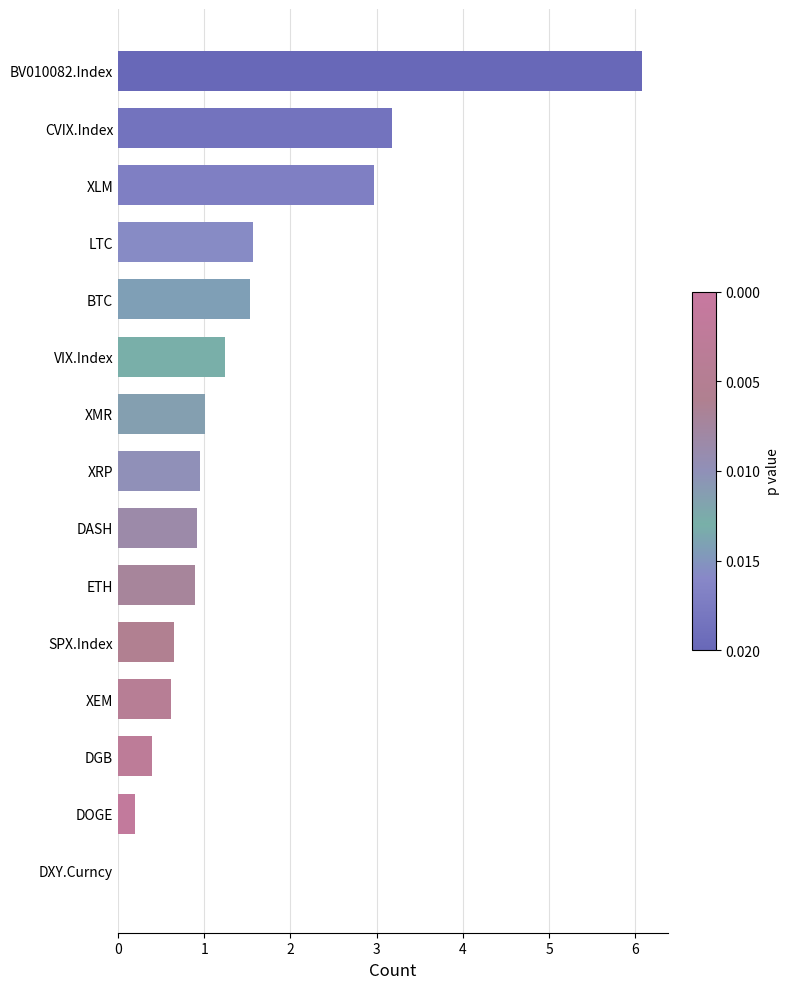

Reading bottom to top, what are all the values shown in this chart?

DXY.Curncy=0.0	DOGE=0.2	DGB=0.4	XEM=0.6	SPX.Index=0.6	ETH=0.9	DASH=0.9	XRP=0.9	XMR=1.0	VIX.Index=1.2	BTC=1.5	LTC=1.6	XLM=3.0	CVIX.Index=3.2	BV010082.Index=6.1